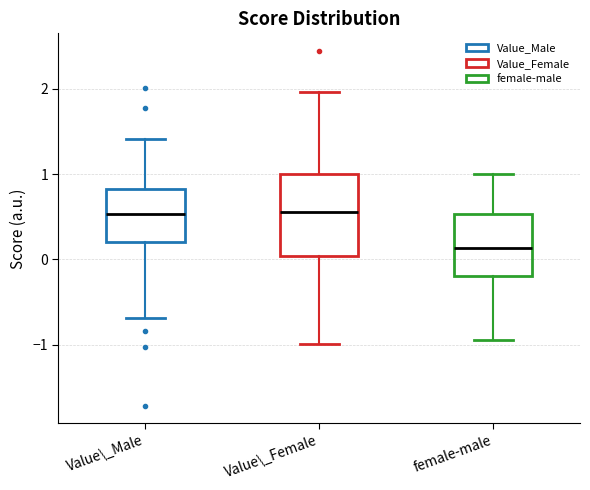

Where does the upper whisker of the box for female-male end on the y-axis? The values are not printed on the chart, so give them approximately, as read against the axis.

1.0